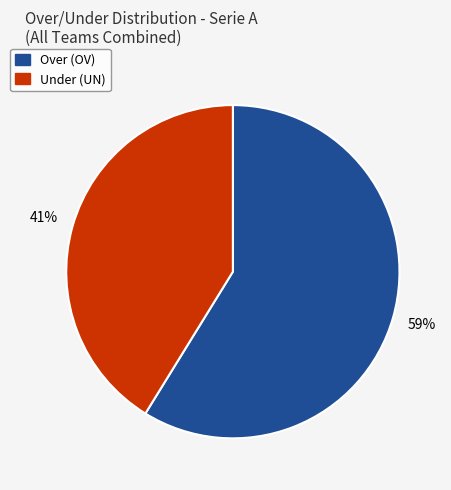

Is there any slice that represents more than half of the pie?

Yes